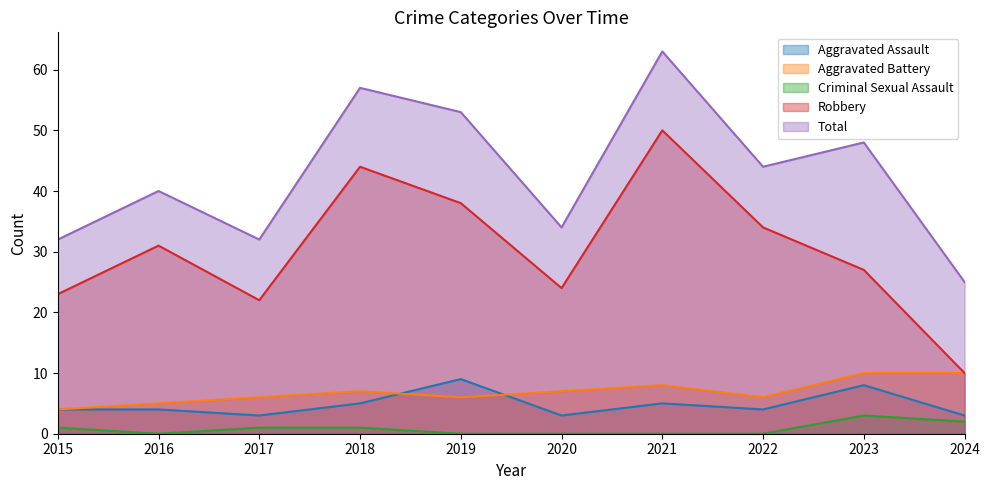

What is the total value across all series at 2018?

114